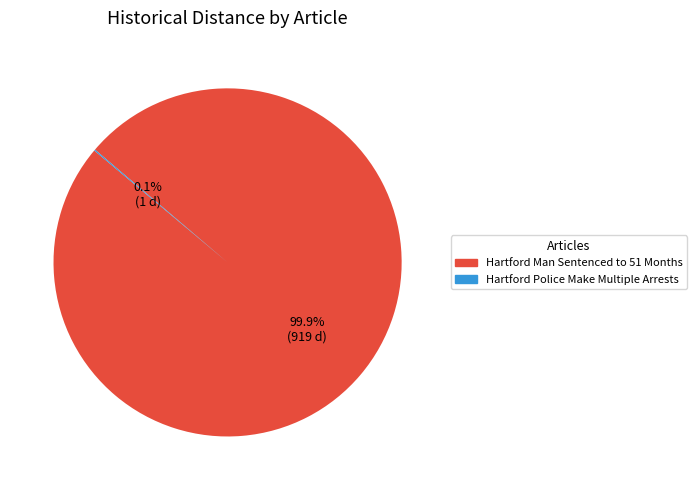

Does any single category account for the majority?

Yes